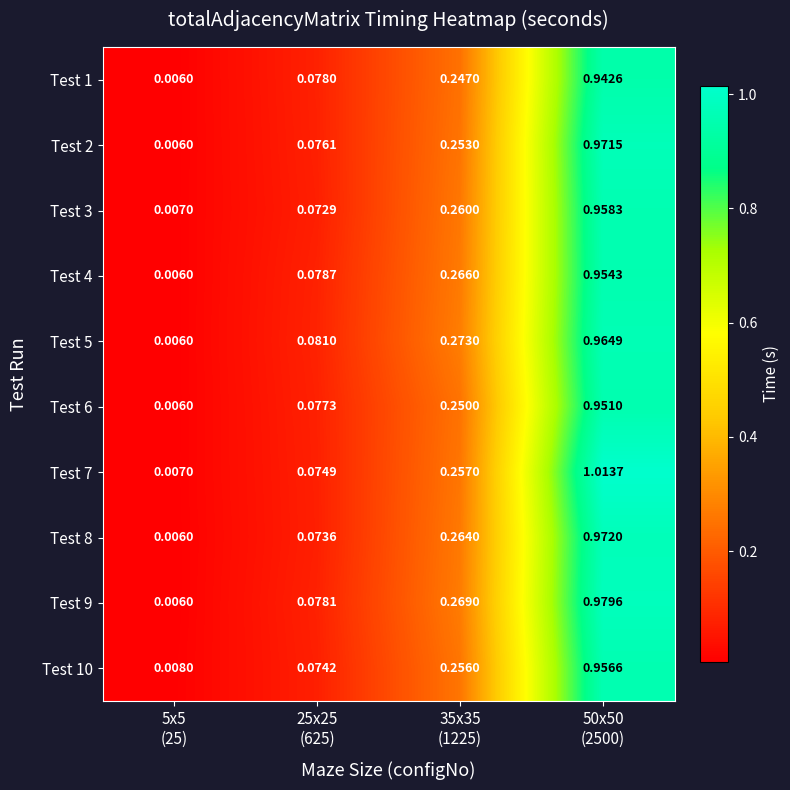

Which category has the highest value across all series?

50x50
(2500)